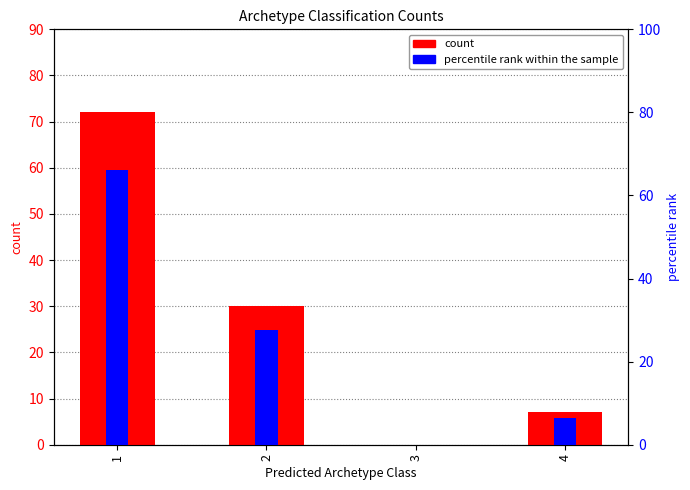

Reading left to right, what are all the values shown in this chart?

count: 1=72.0	2=30.0	3=0.0	4=7.0
percentile rank within the sample: 1=66.1	2=27.5	3=0.0	4=6.4